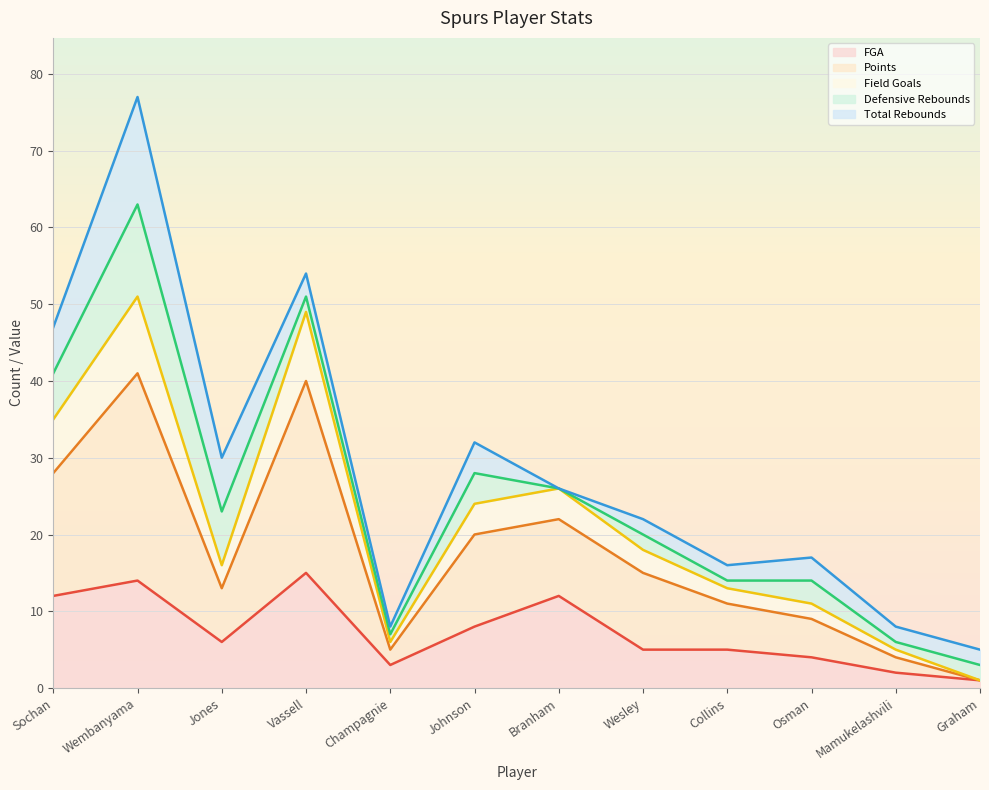

At which category does the chart reach its peak across all series?

Wembanyama